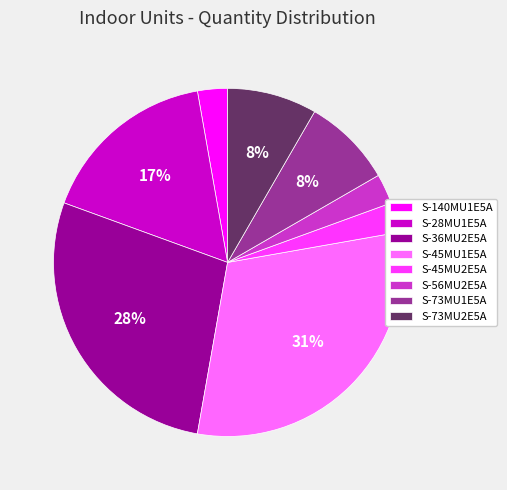

Is it true that S-73MU2E5A is 23% of the pie?

False